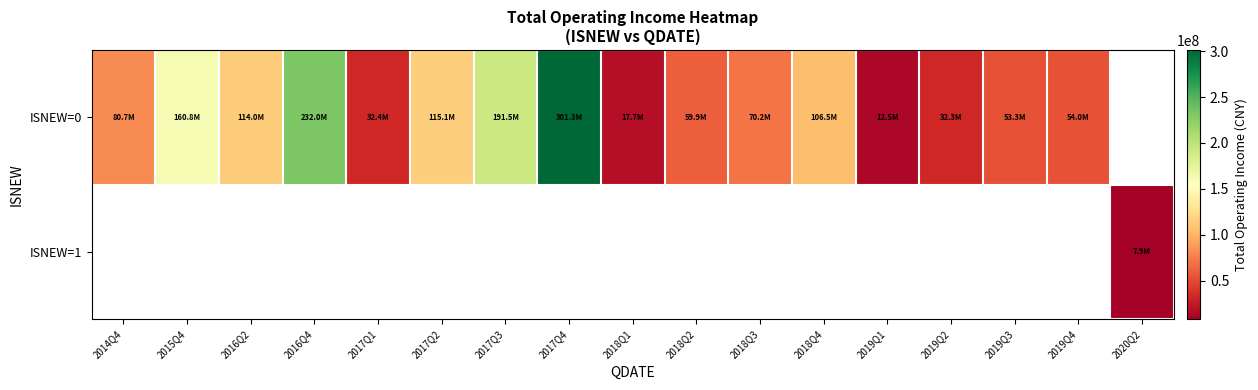

Is the value of ISNEW=1 at 2016Q4 greater than the value of ISNEW=0 at 2017Q1?

No